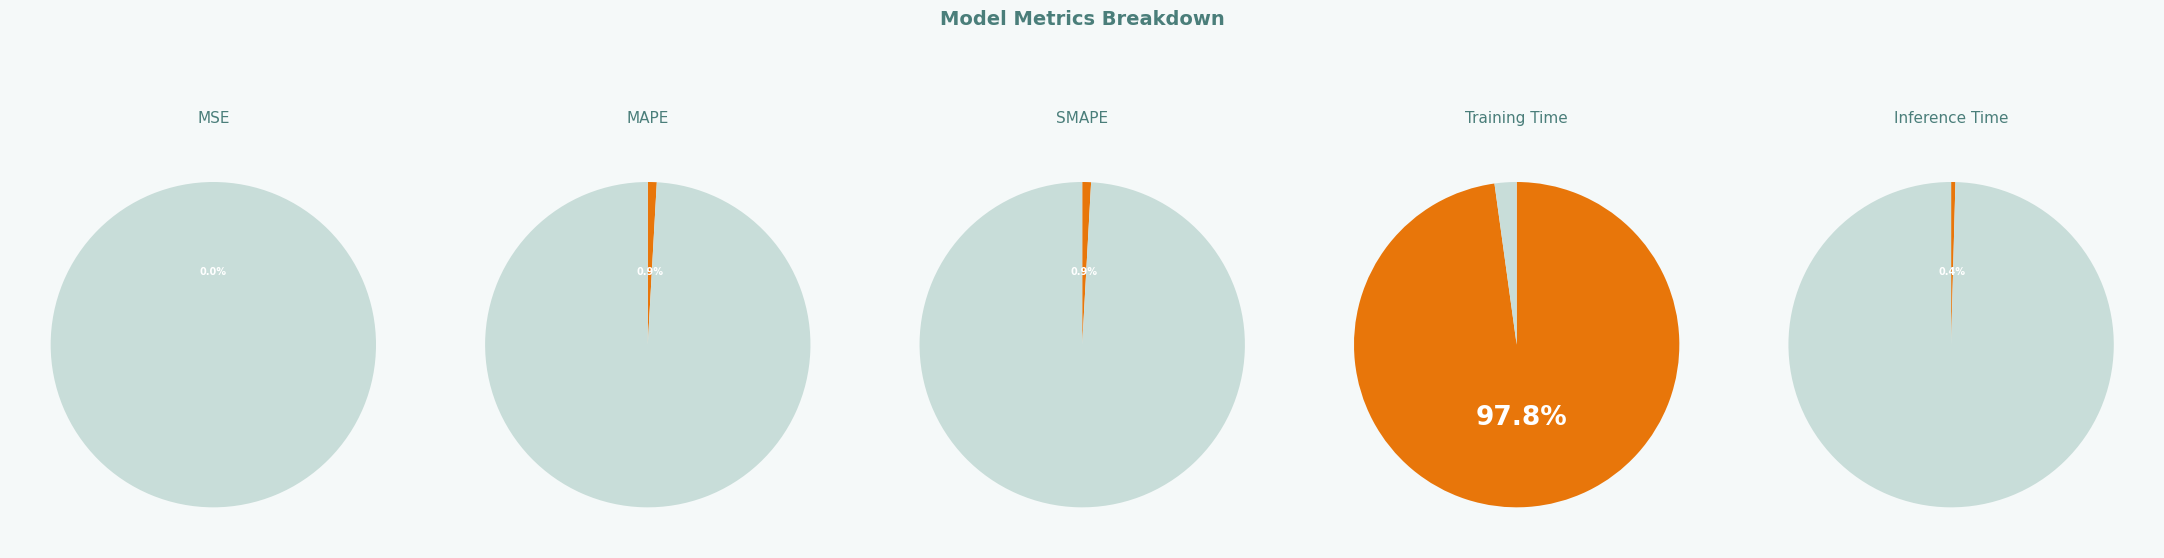

To the nearest percent, what is the average slice percentage?

20%